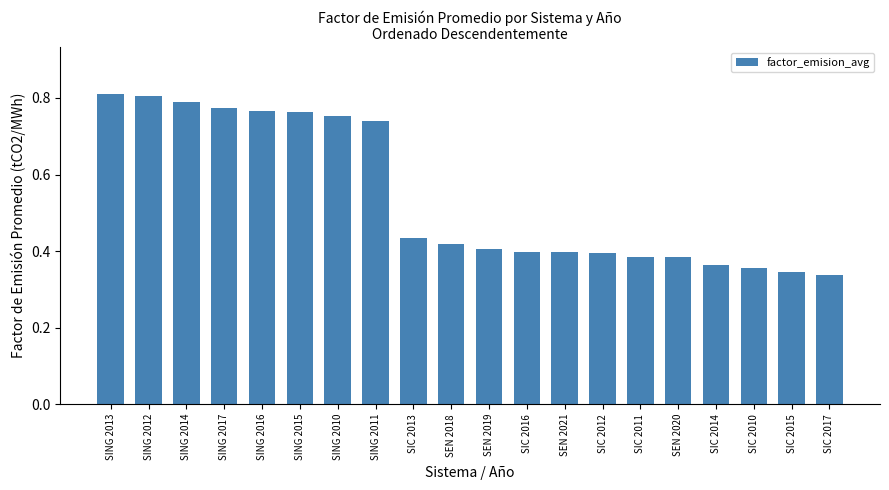

What is the change in value from SING 2013 to SEN 2020?

-0.4